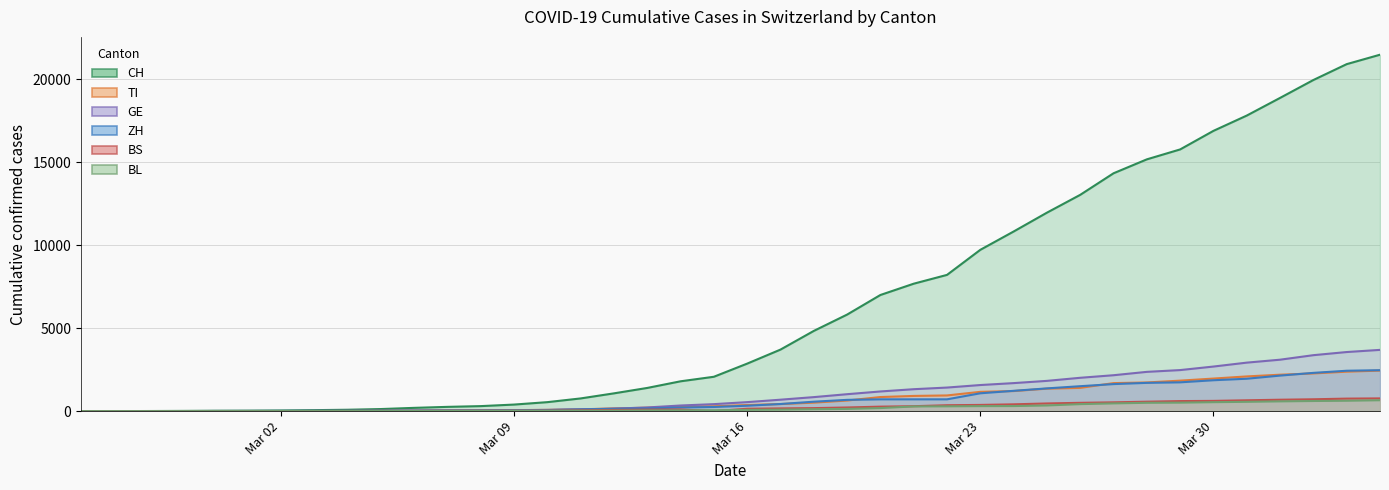

Which series has the widest spread of values?

CH